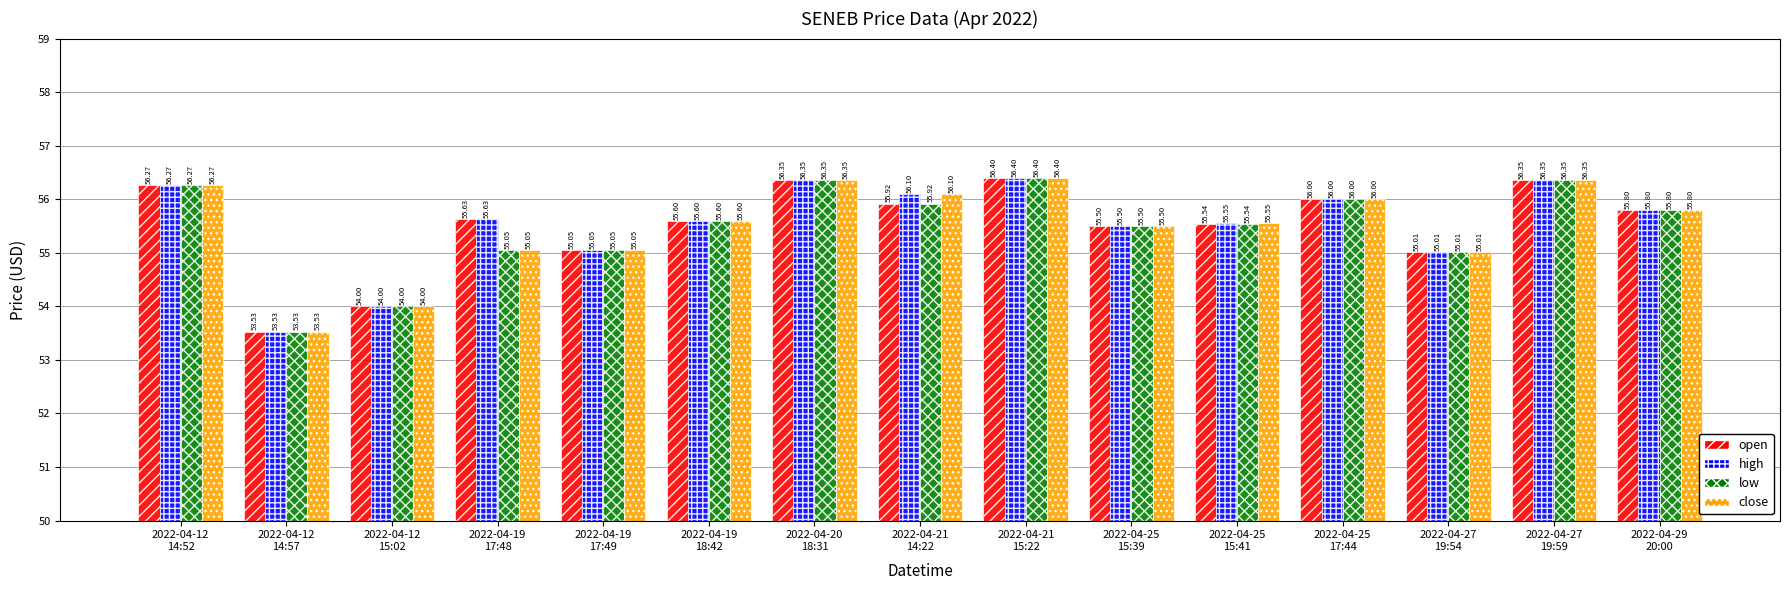

Which series has the largest total across all categories?

high